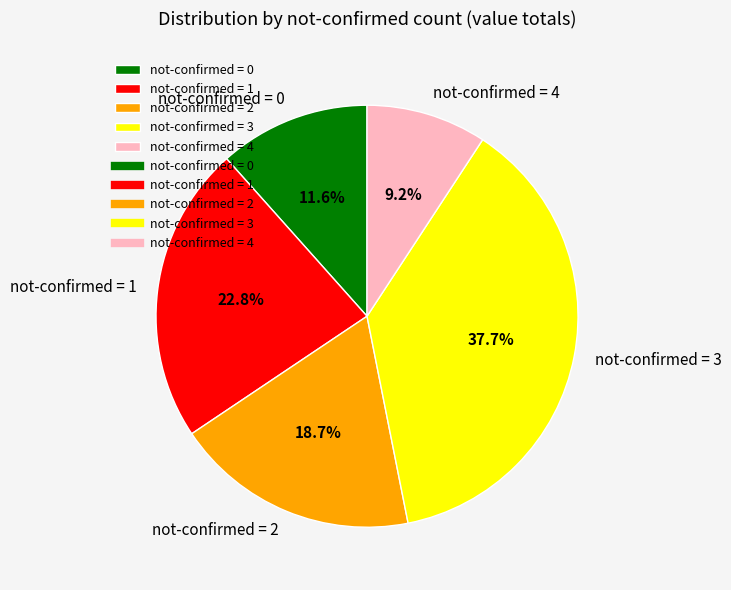

To the nearest percent, what is the difference between the largest and smallest slice percentages?

28%